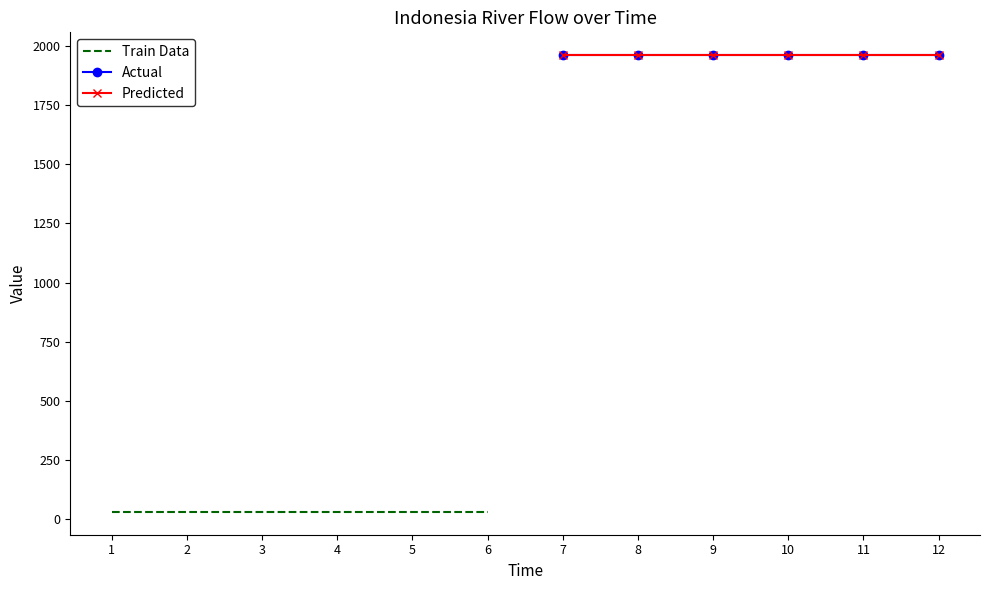

True or false: Actual and Train Data intersect in this chart.

False